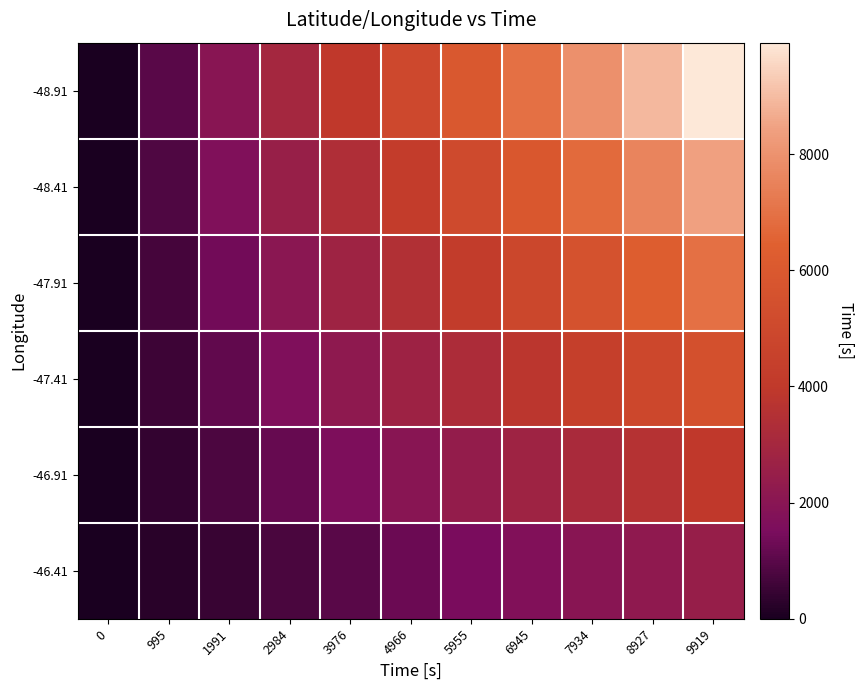

At which category is the sum across all series the highest?

9919